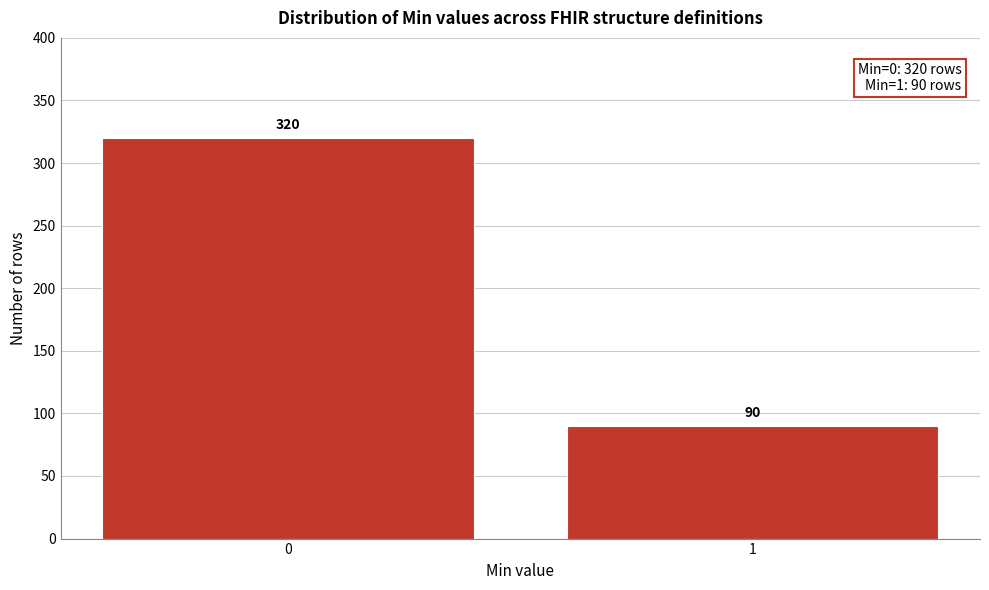

Reading left to right, transcribe all the data shown in this chart.

320	90